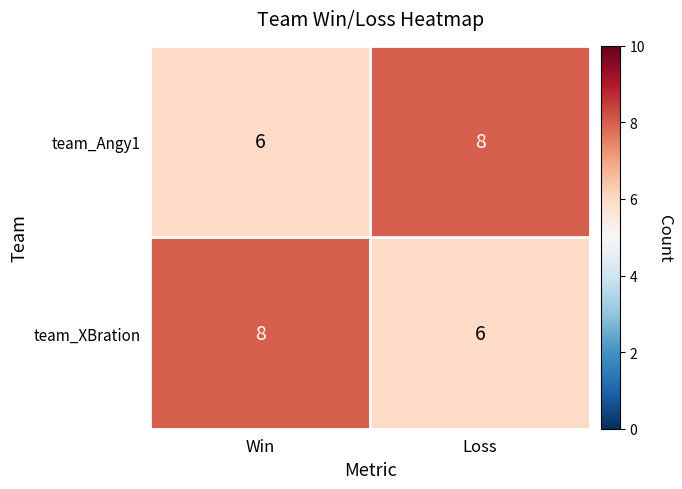

What is the maximum value shown in the chart?

8